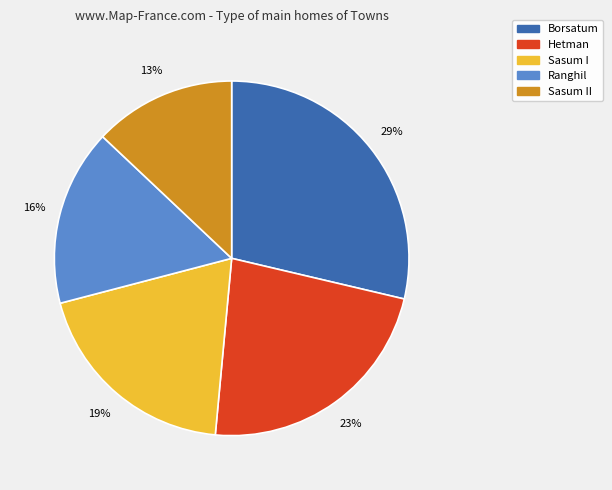

To the nearest percent, what is the difference between the largest and smallest slice percentages?

16%